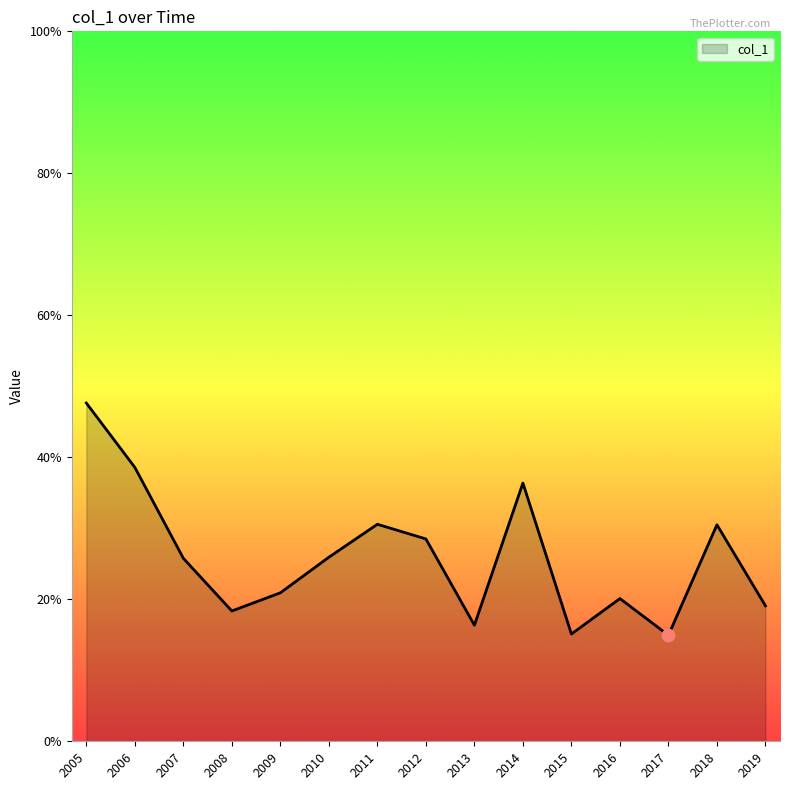

Is this an area chart (filled region under the line)?

Yes